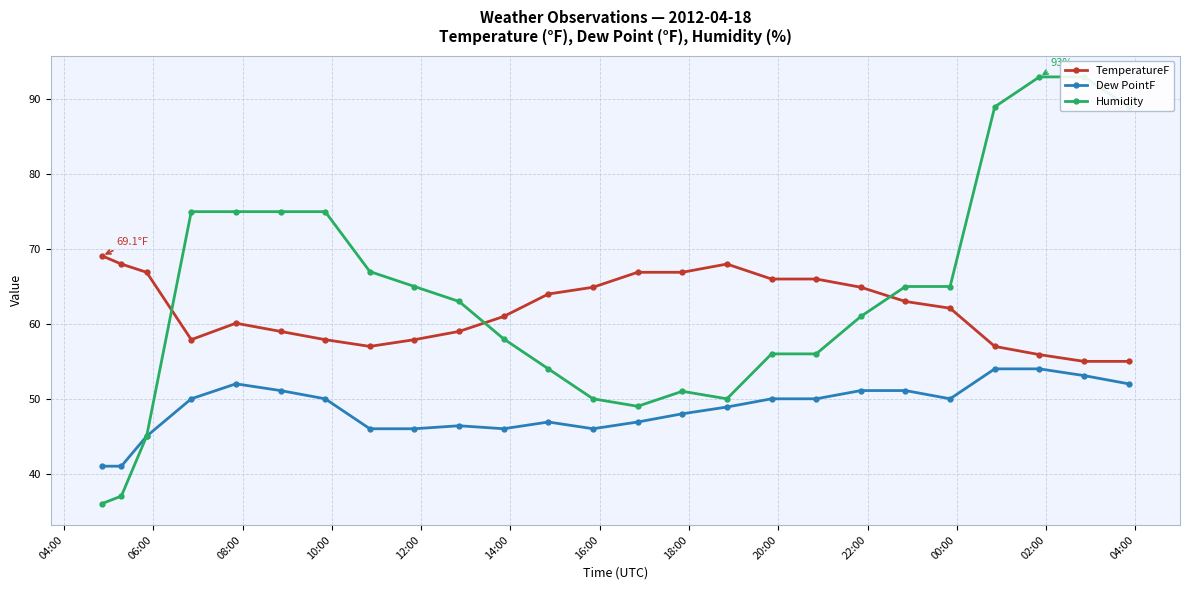

True or false: Dew PointF has more than 2 interior local peaks.

True